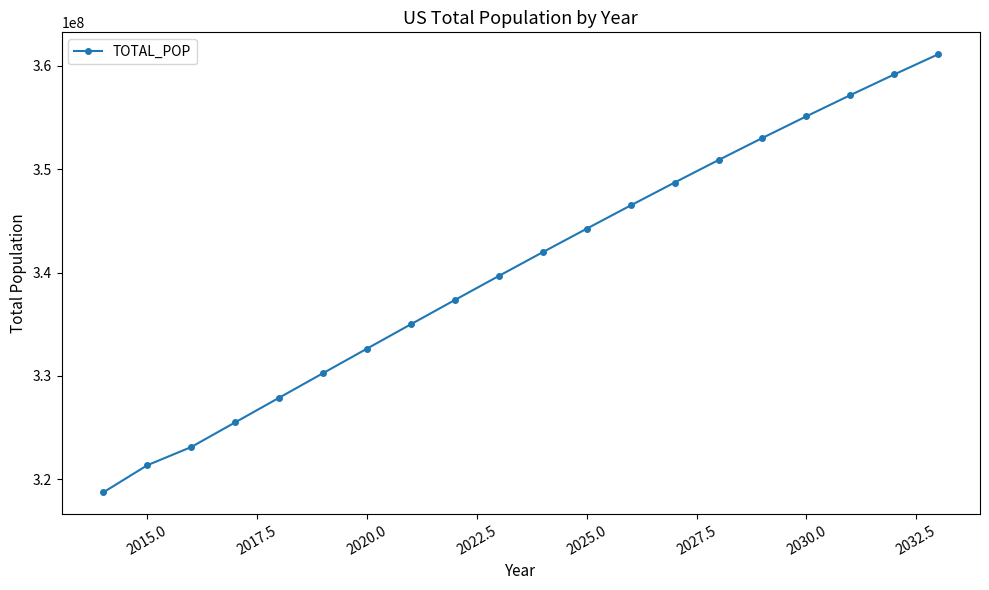

True or false: there are more than 1 points higher than both neighbors.

False